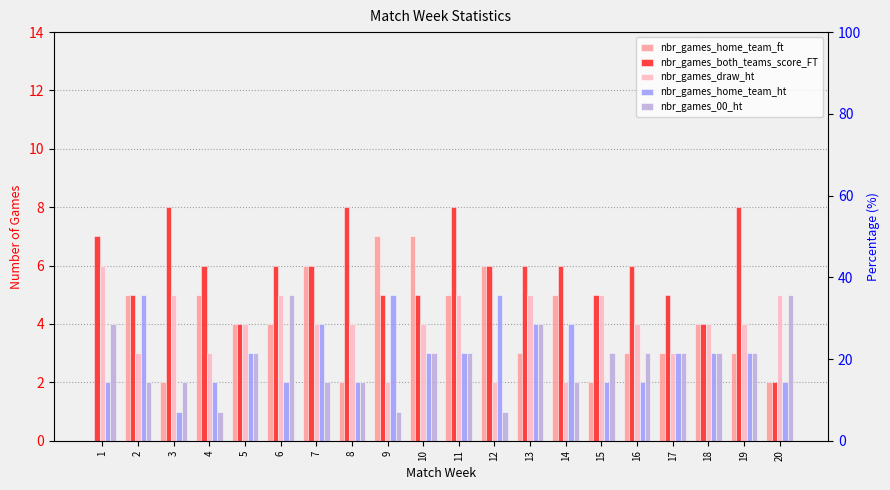

Between 3 and 10, which series saw the biggest shift?

nbr_games_home_team_ft